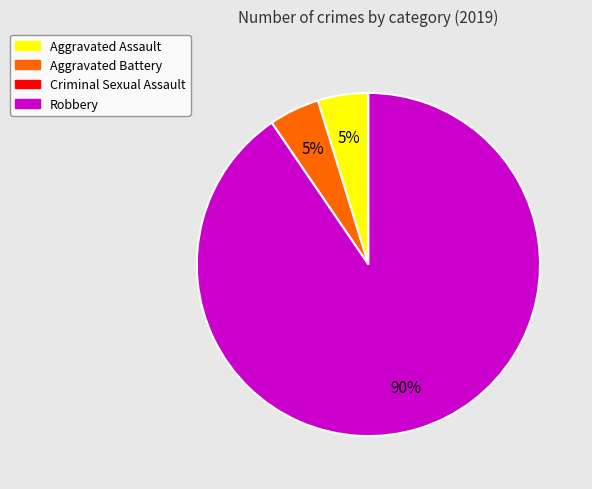

To the nearest percent, what is the average slice percentage?

33%